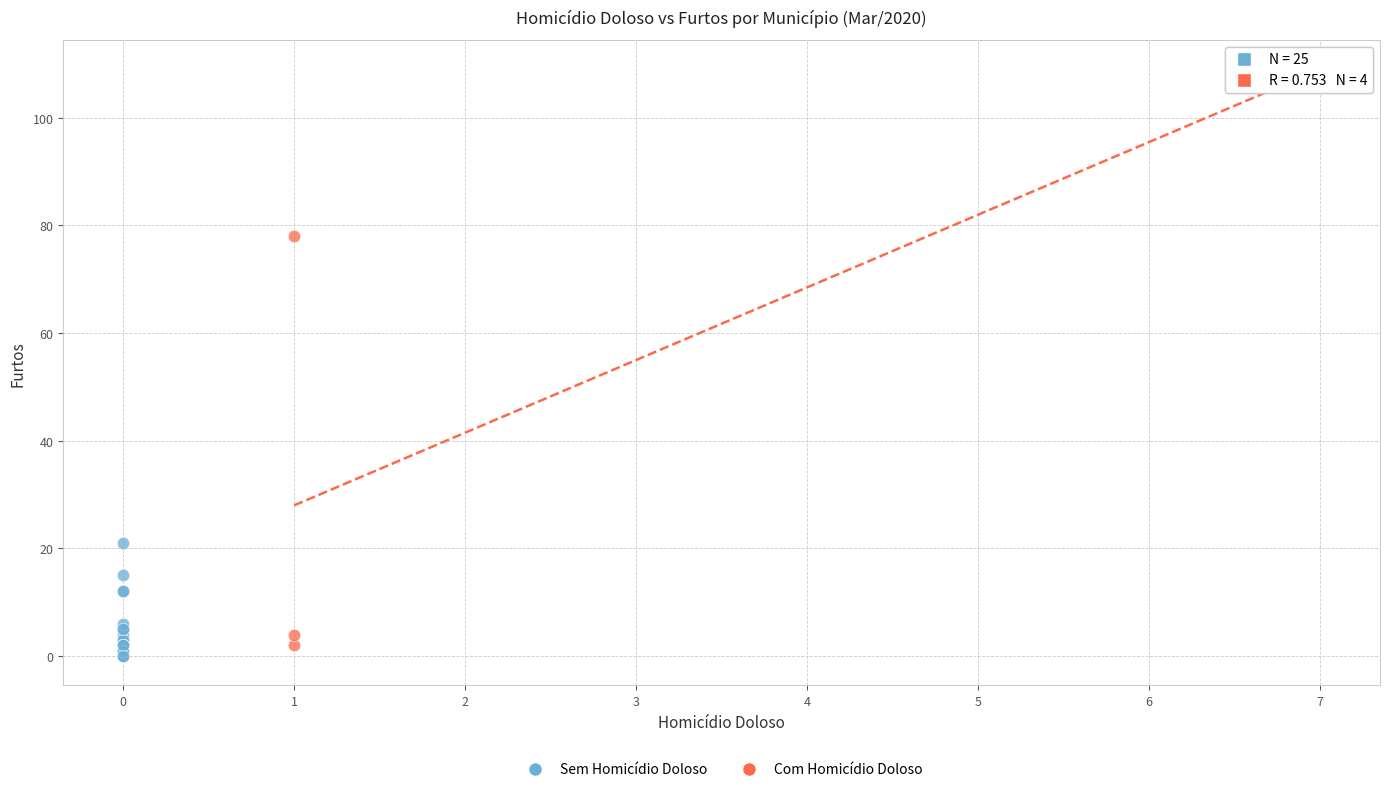

What are all the series names shown in the legend?

Sem Homicídio Doloso, Com Homicídio Doloso